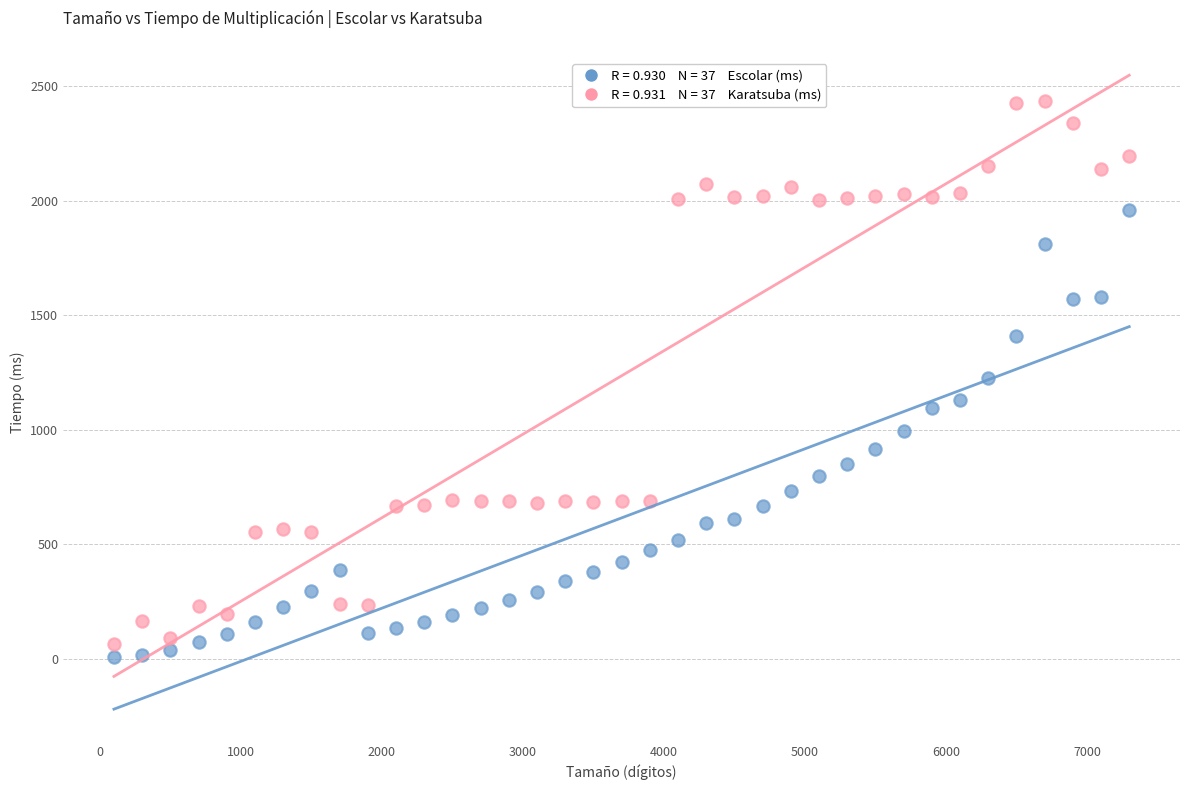

Across all data points, what is the range of Y values (max minus min)?

2427